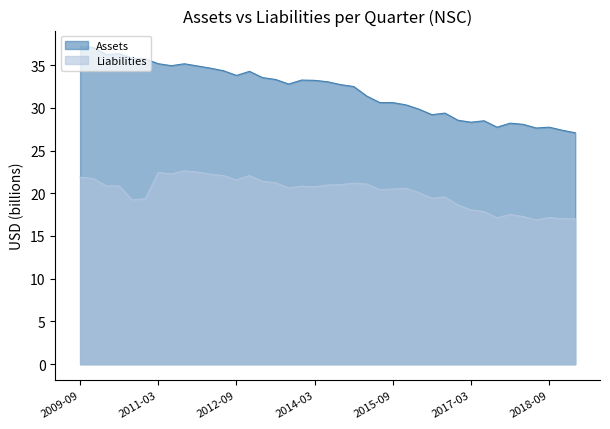

How many interior local peaks does the Liabilities series have?

9